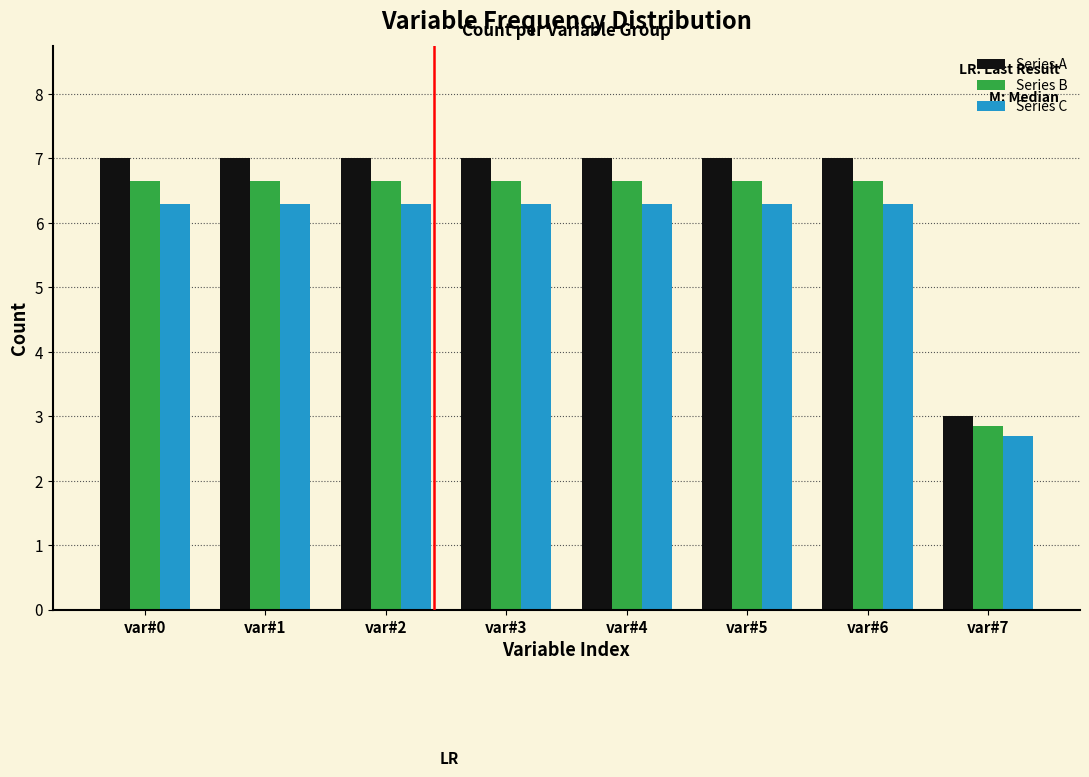

Rank the series at var#1 from highest to lowest value.

Series A, Series B, Series C